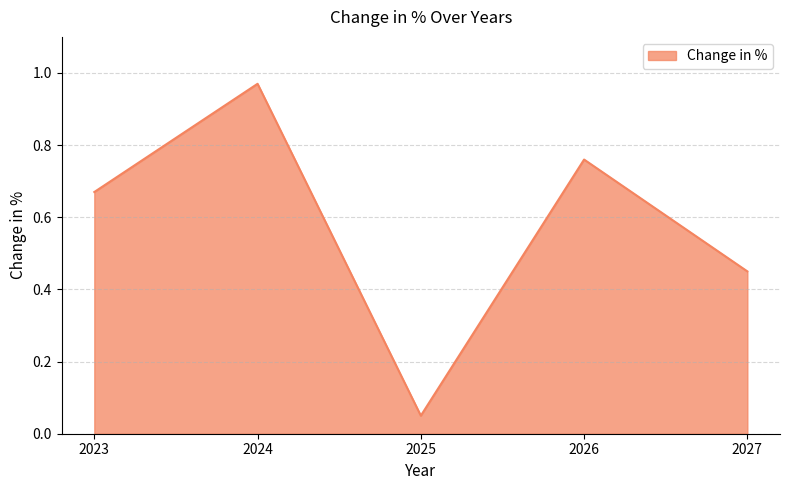

What is the change in value from 2026 to 2027?

-0.3